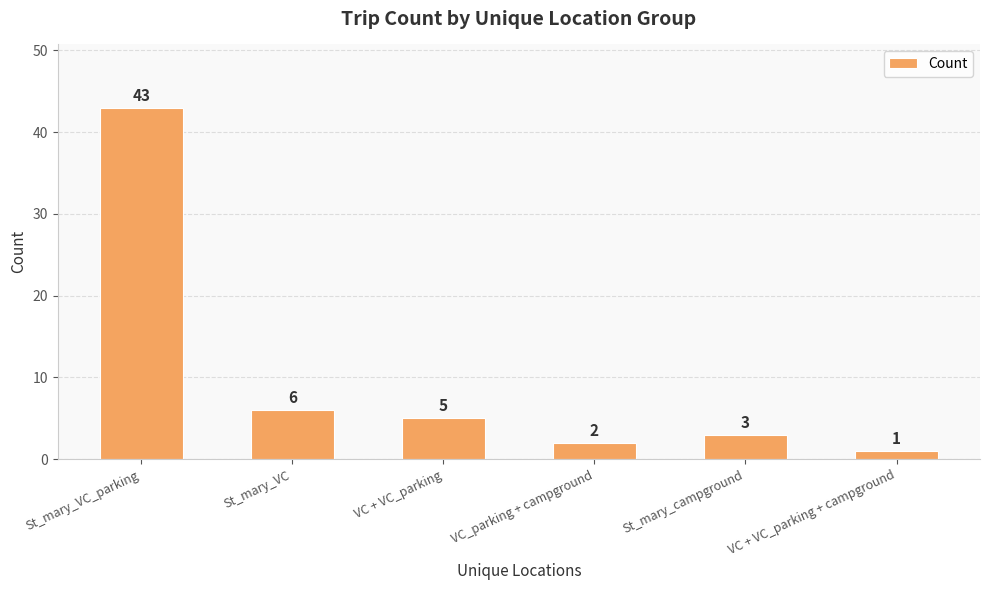

Count the number of data series in this chart.

1